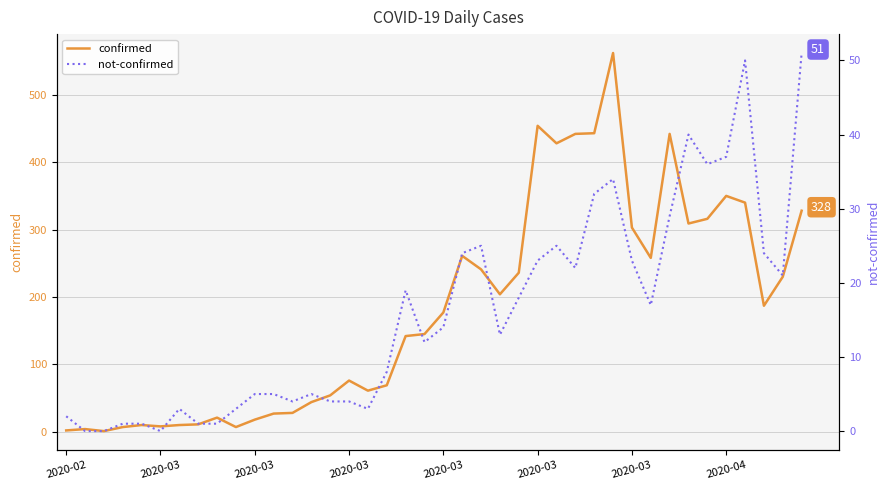

What are all the series names shown in the legend?

confirmed, not-confirmed